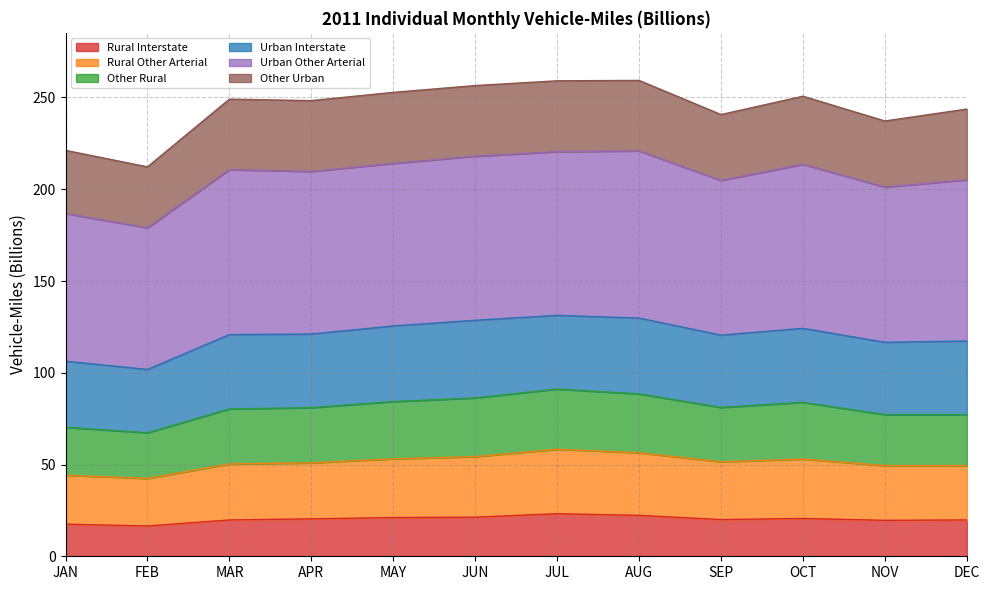

What is the total value across all series at MAY?

252.8